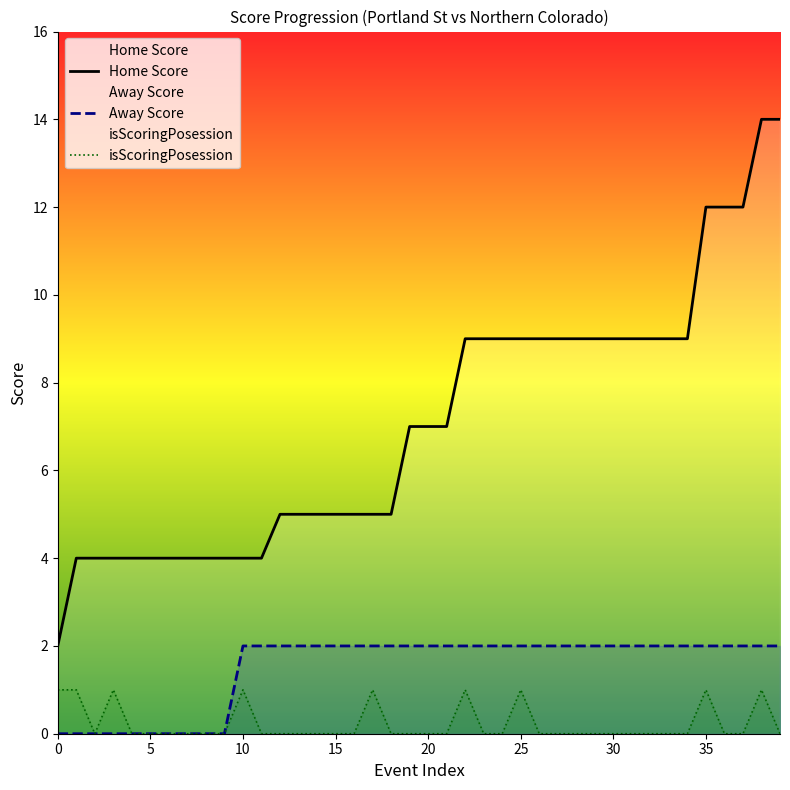

What is the maximum value shown in the chart?

14